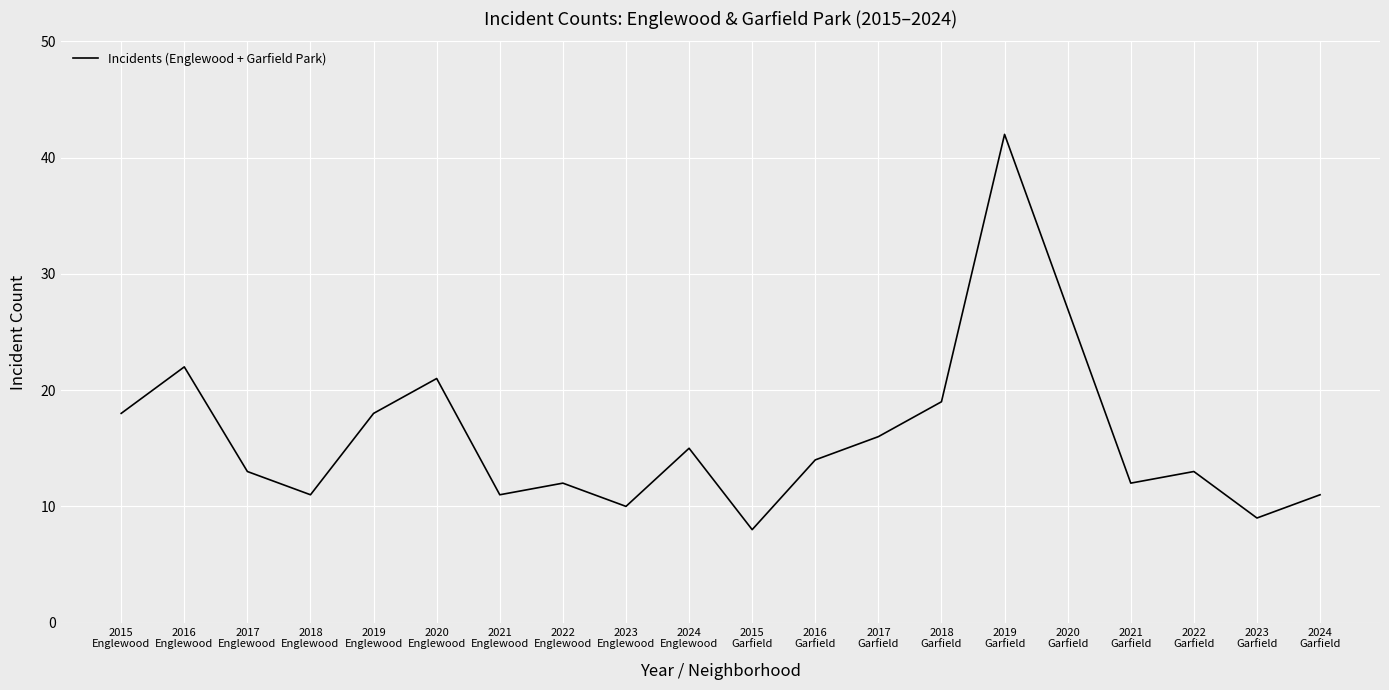

What position from the left is 2017
Englewood?

3